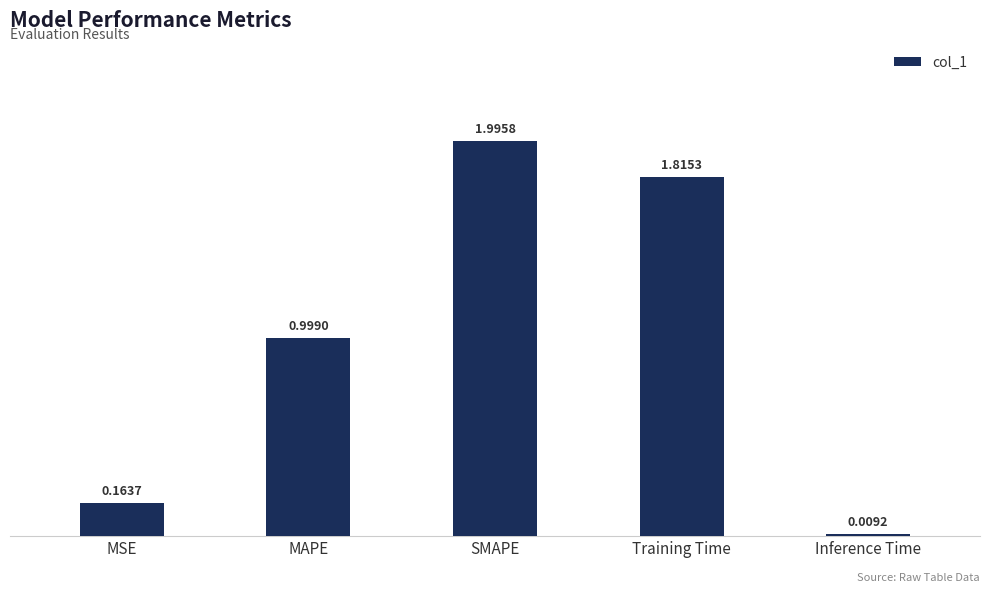

List the labels in order of value, largest first.

SMAPE, Training Time, MAPE, MSE, Inference Time